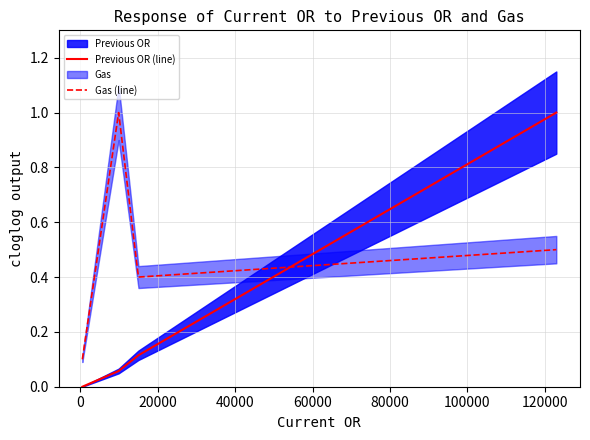

Which series ends up on top after the final intersection of Gas (line) and Previous OR (line)?

Previous OR (line)